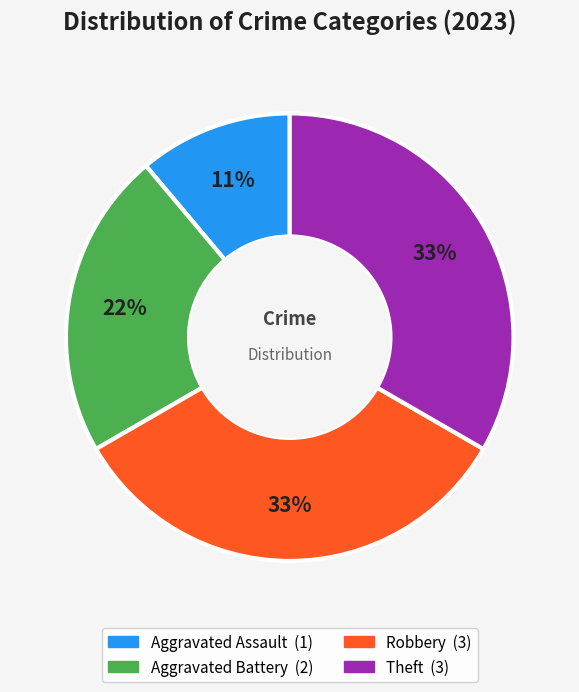

Which slice is the smallest?

Aggravated Assault